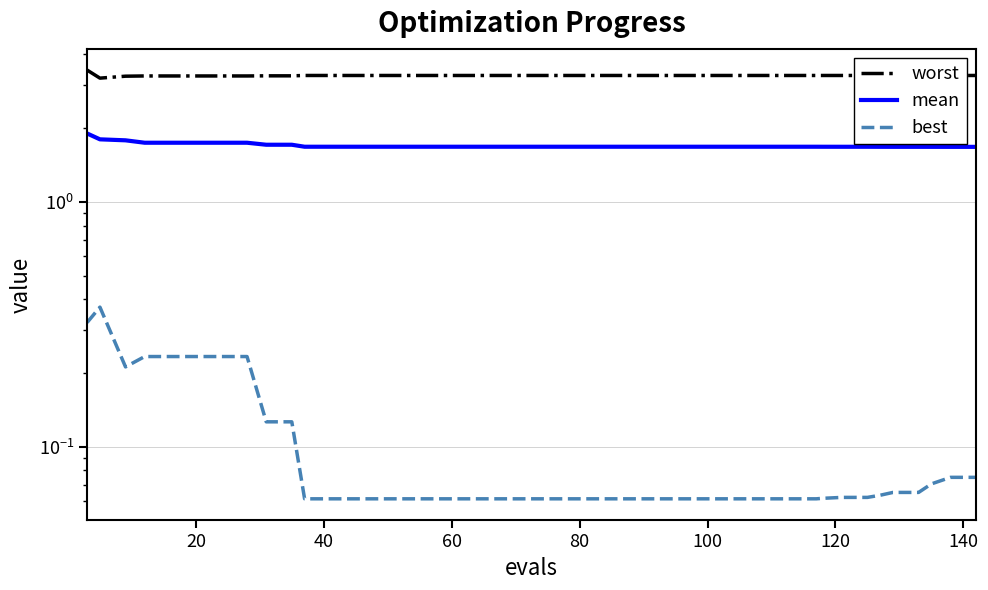

Which series has the largest total across all categories?

worst